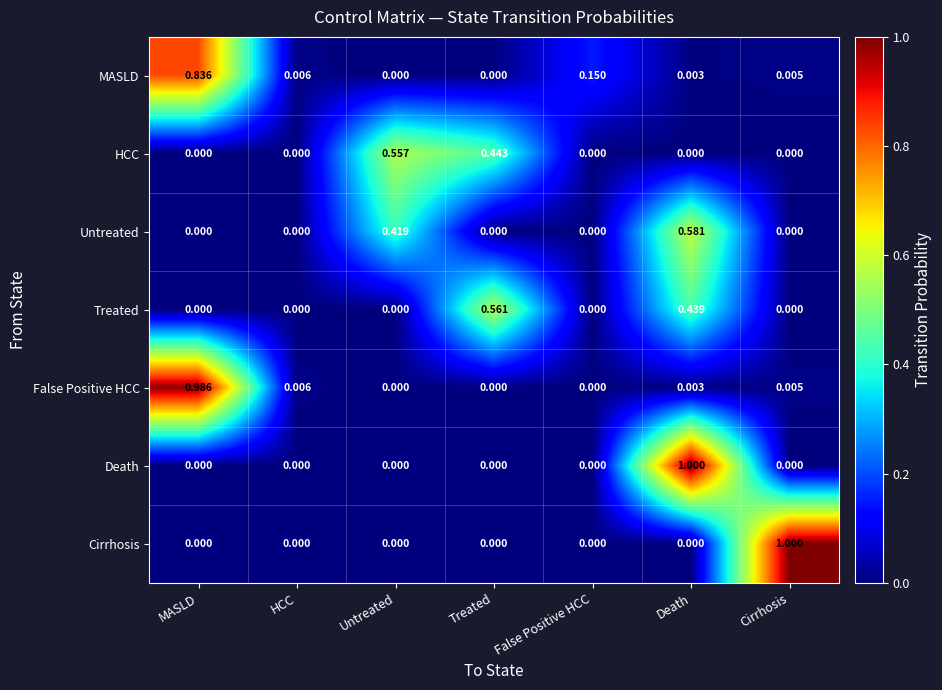

Is the value of Death at HCC greater than the value of Treated at Death?

No